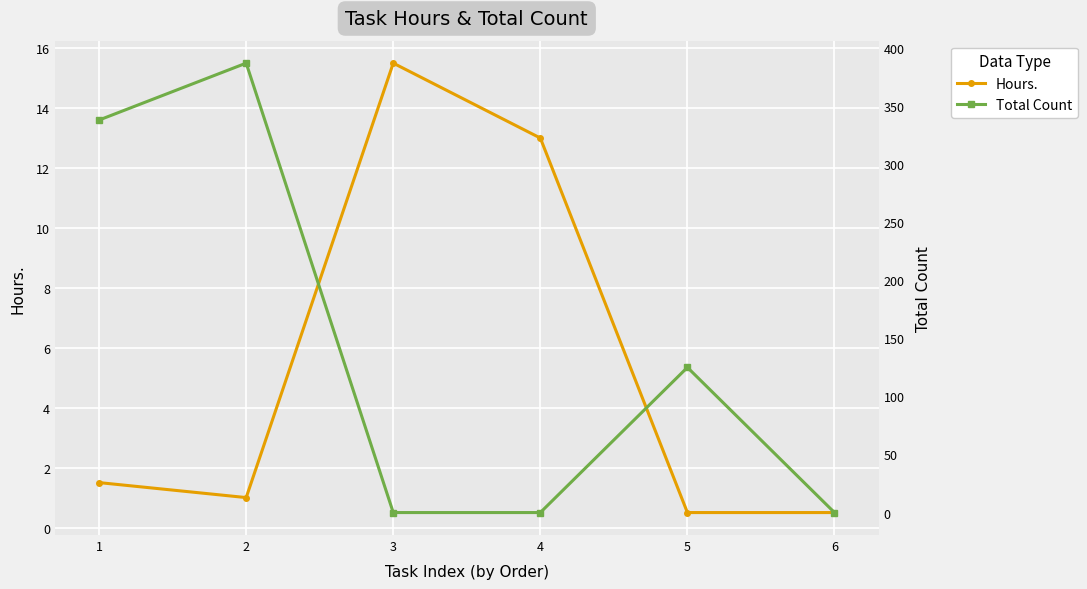

True or false: Hours. and Total Count intersect in this chart.

True